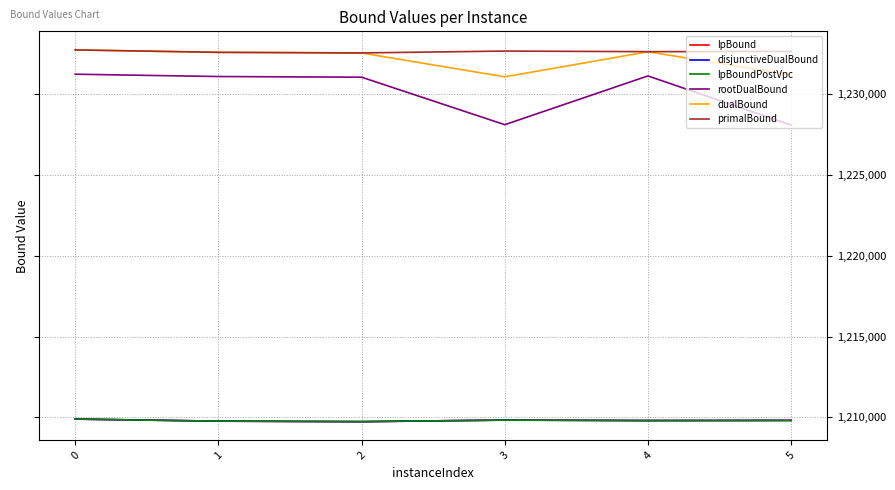

Does the chart display data point markers on the line(s)?

No